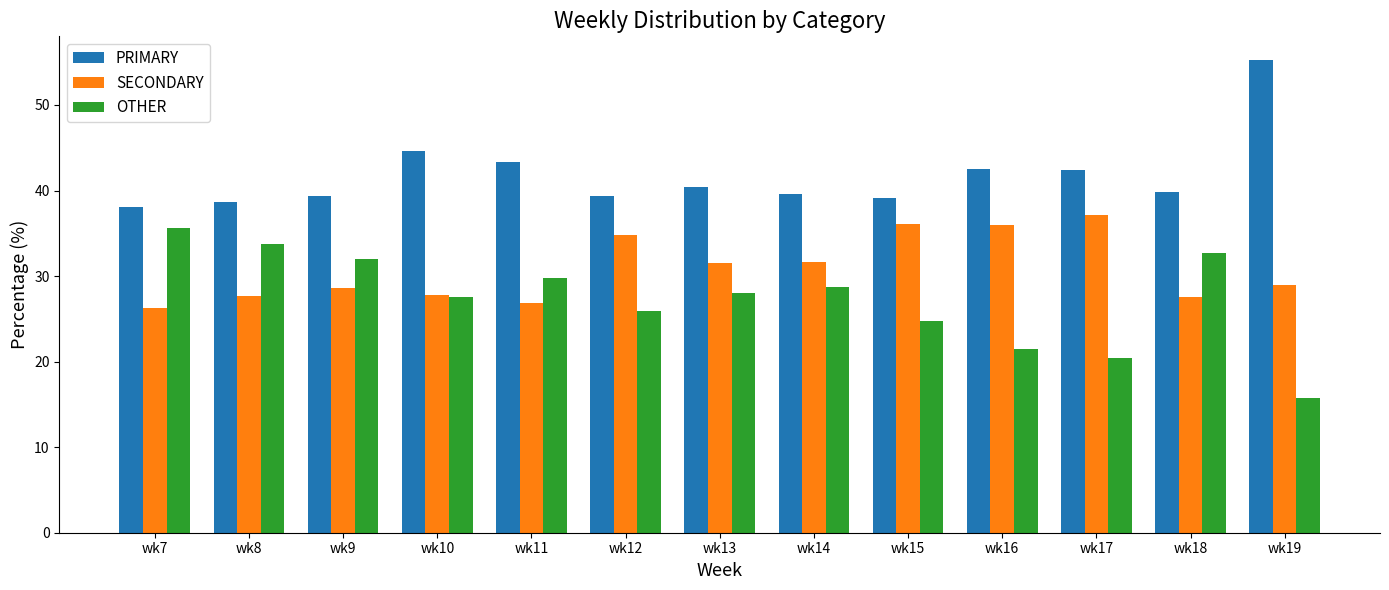

How many bars are there in each group?

3